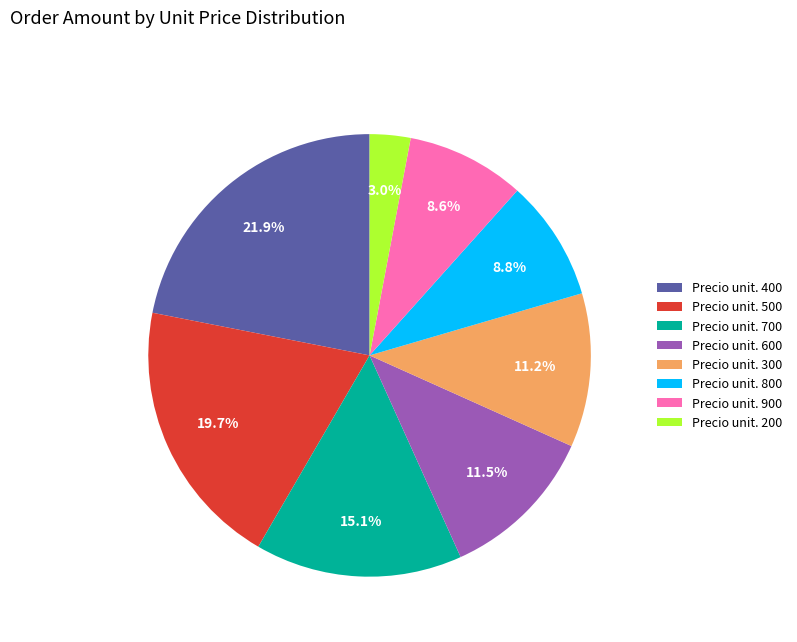

To the nearest percent, what is the difference between the largest and smallest slice percentages?

19%